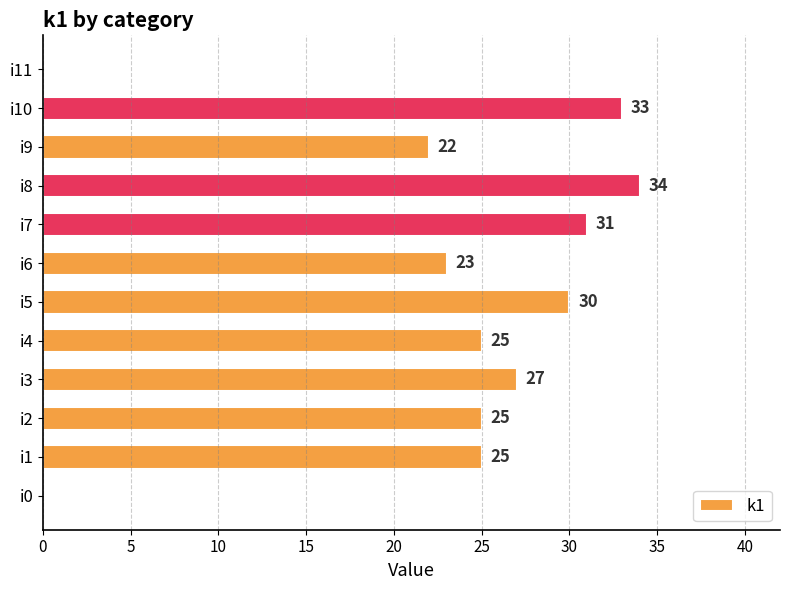

What is the change in value from i0 to i2?

+25